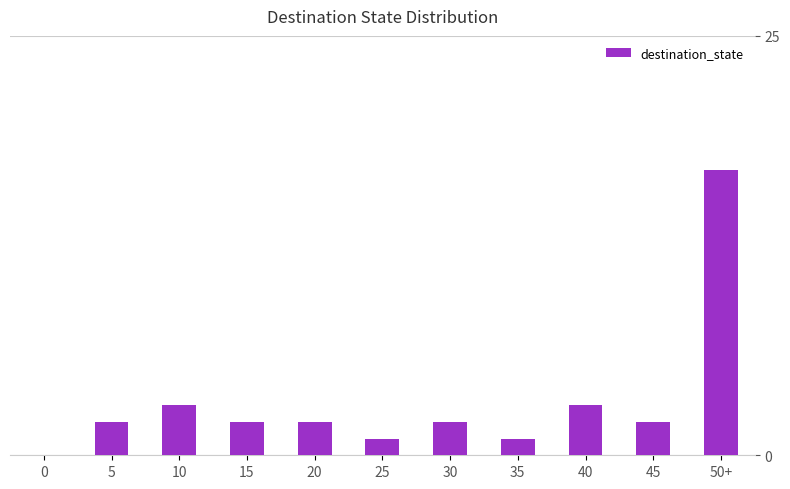

Which label corresponds to the largest value in the chart?

50+